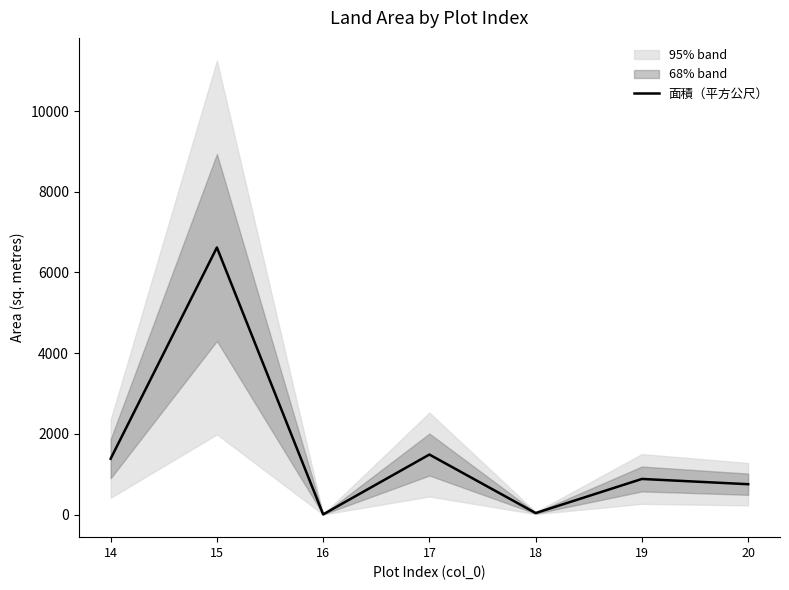

Is it true that the value at 18 is 36.0?

True